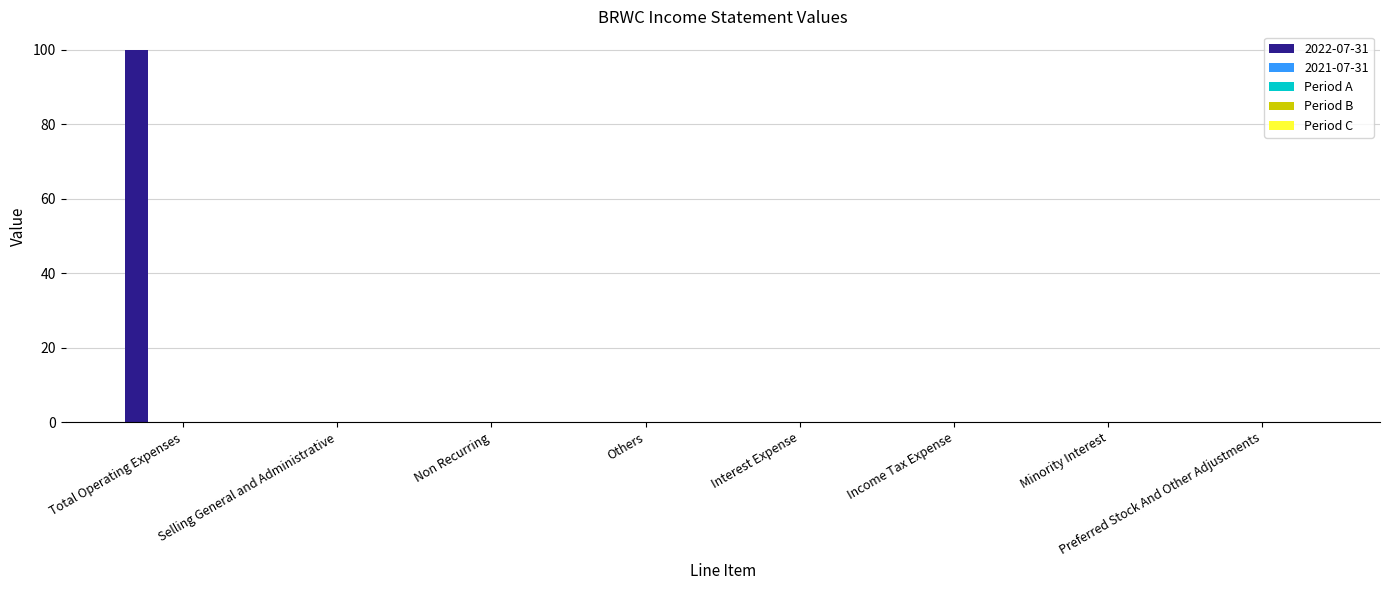

What is the sum of all values?

100